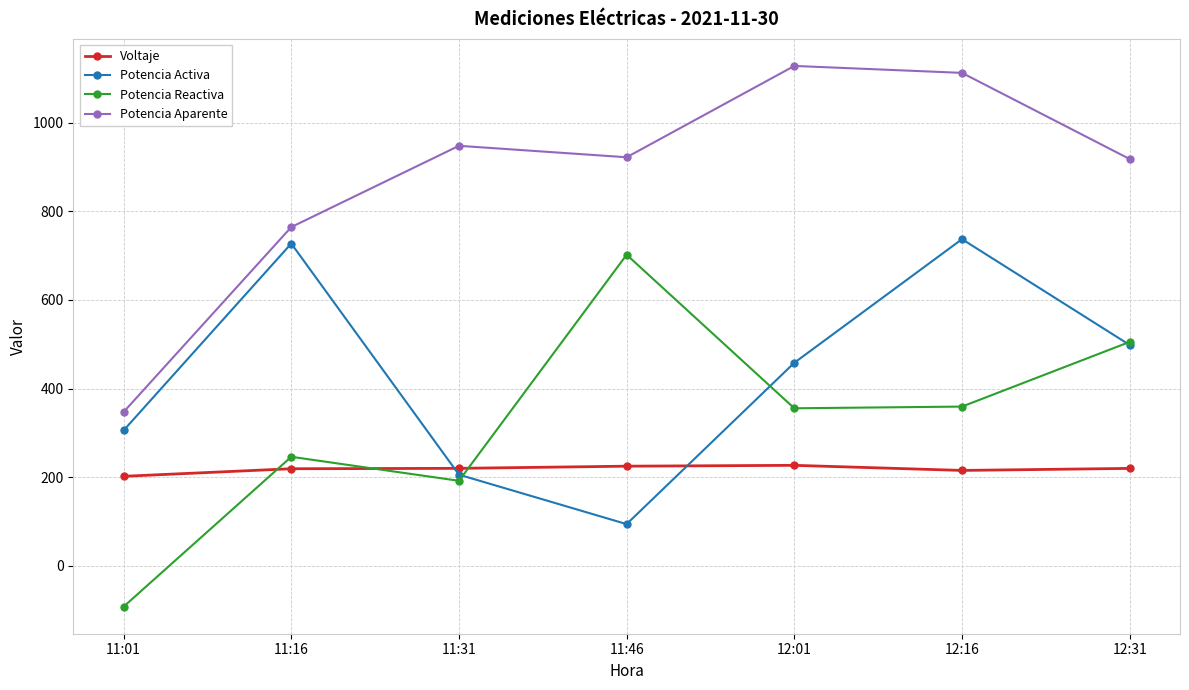

At which label is Potencia Activa closest to 415?

12:01